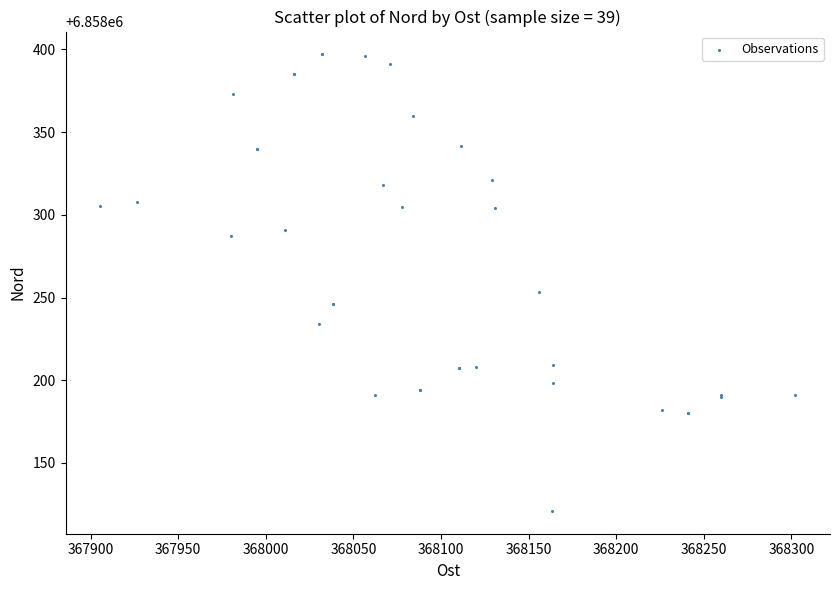

What Y value in the scatter plot is closest to 6858258?

6858253.2